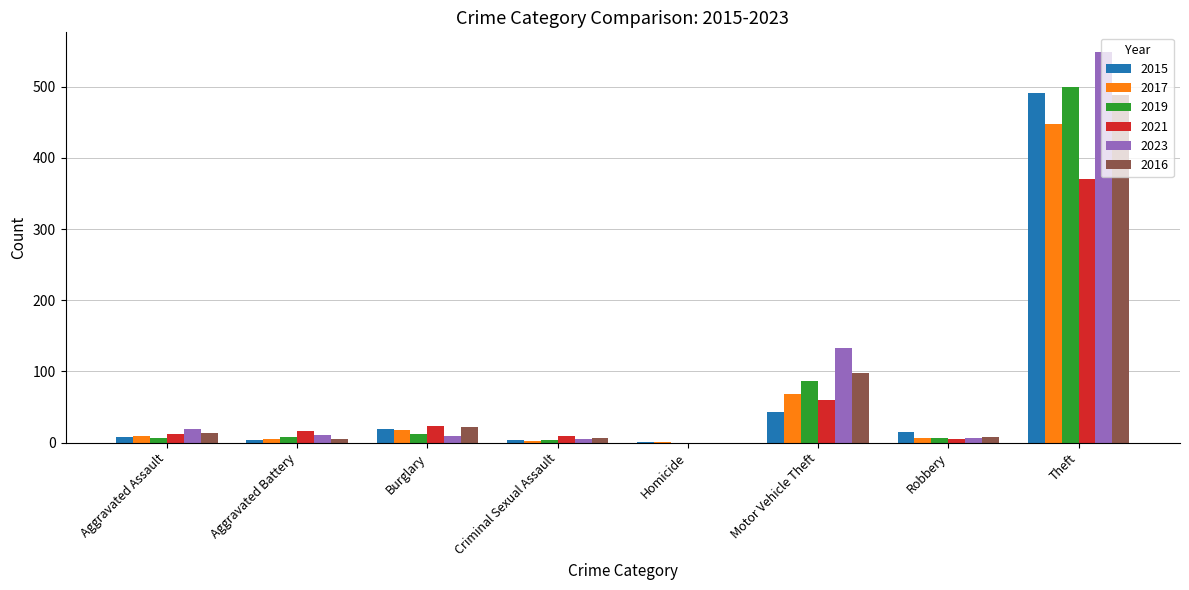

Read the 2019 value at Burglary, to the nearest 10.

10